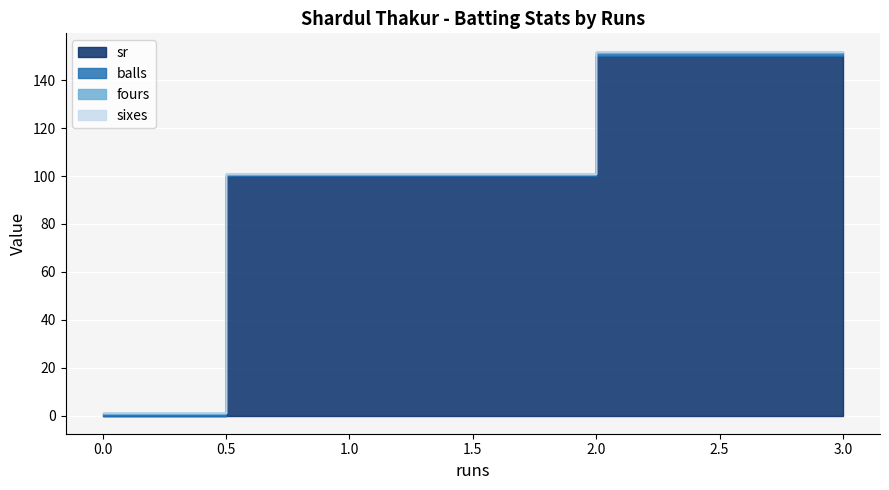

What is the total value across all series at 1?

101